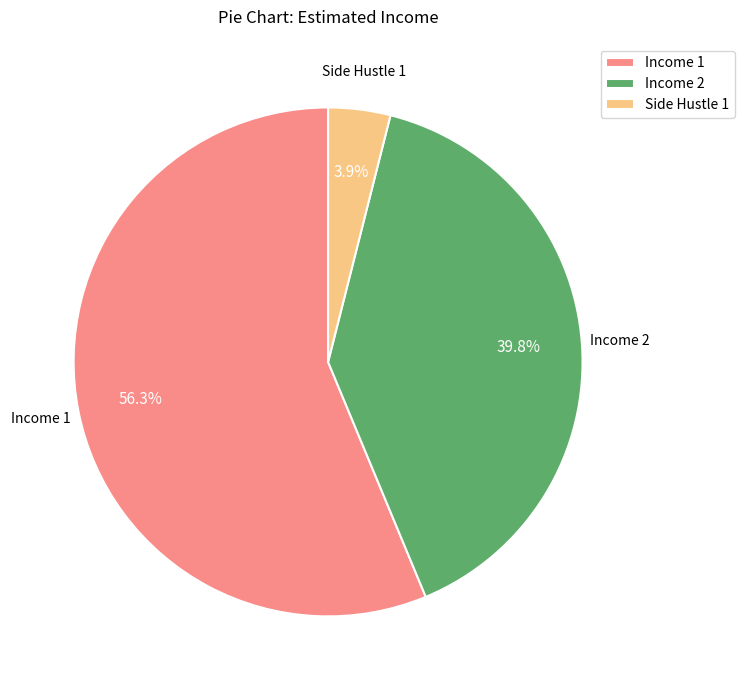

How many slices are in this pie chart?

3